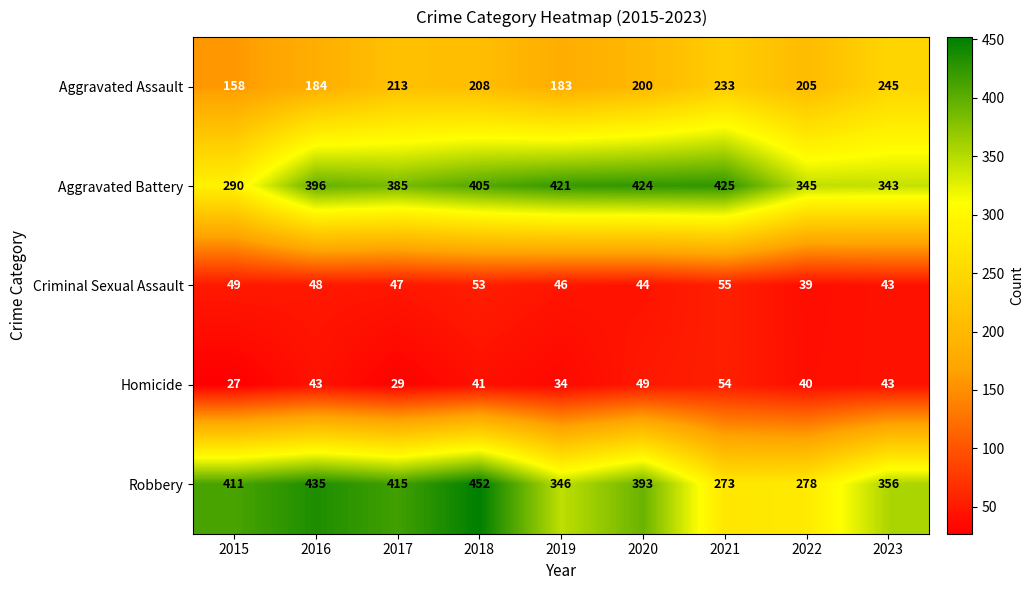

What is the sum of the Robbery values at 2020 and 2021?

666